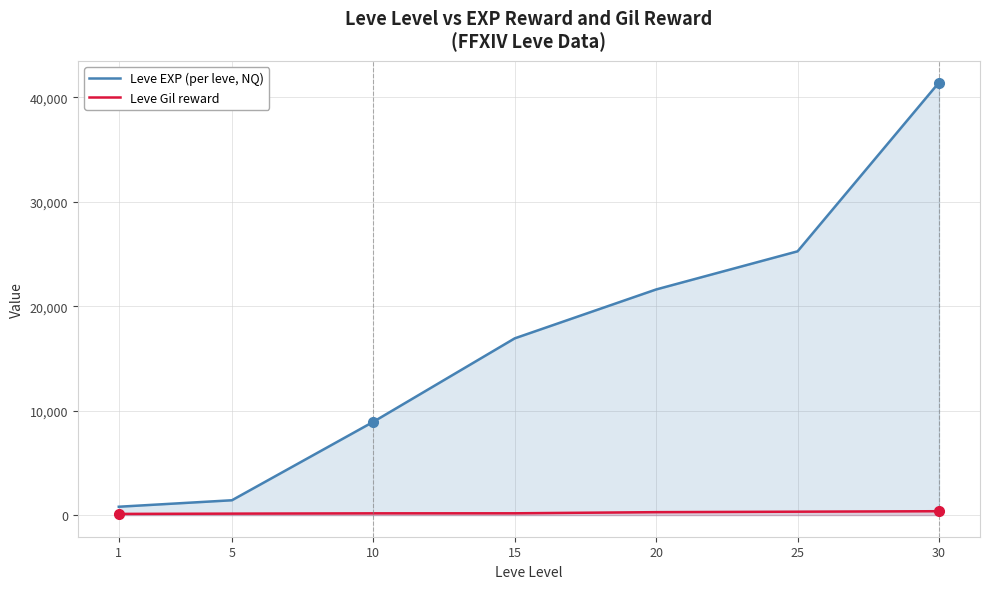

How many lines are shown in the chart?

2